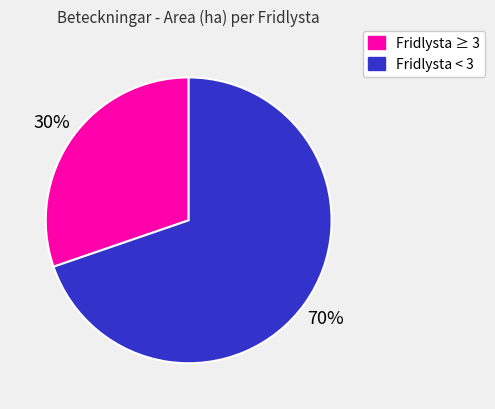

To the nearest percent, what is the average slice percentage?

50%